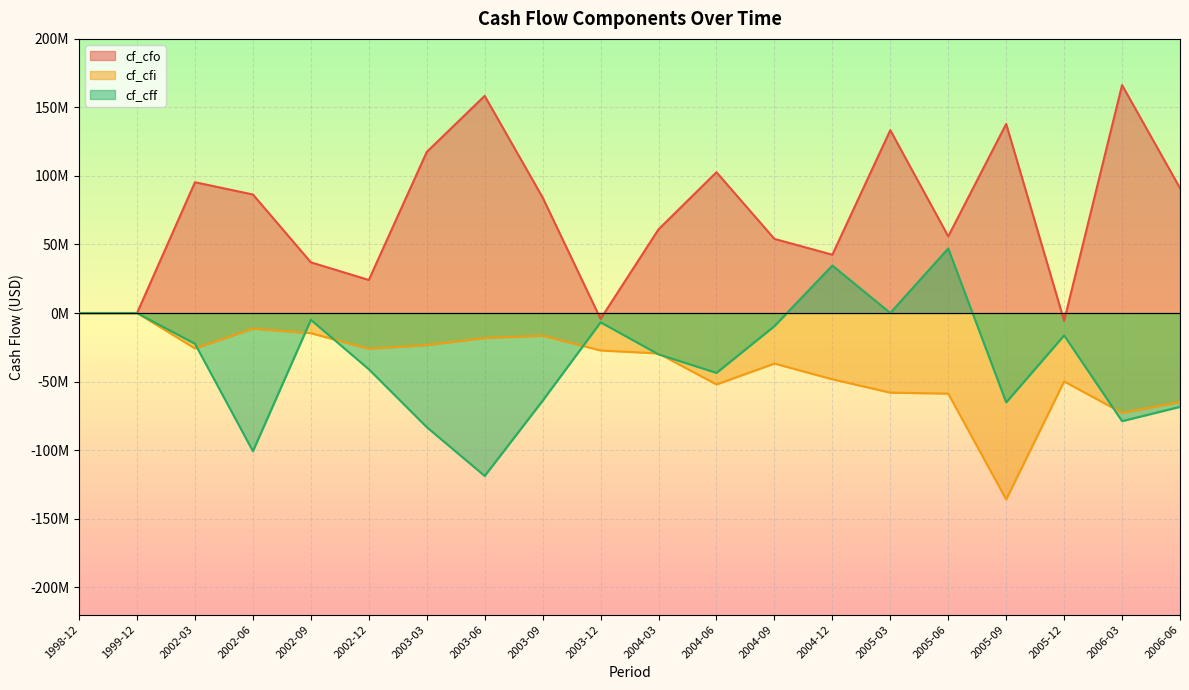

At which label does cf_cfi reach its peak?

1998-12